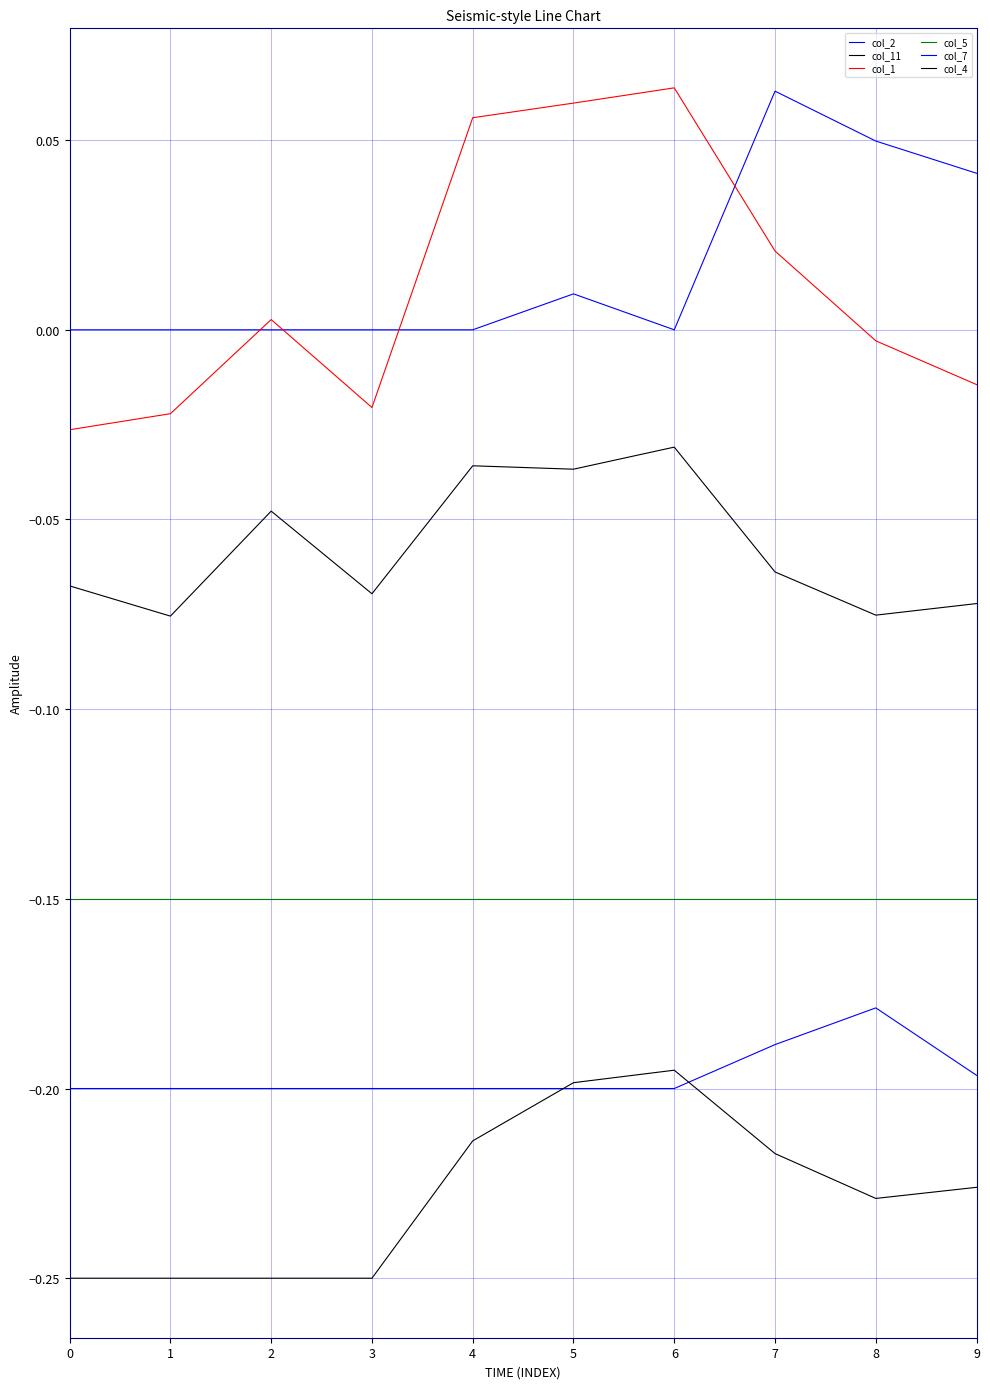

Is it true that col_7 equals -0.2 at 9?

True